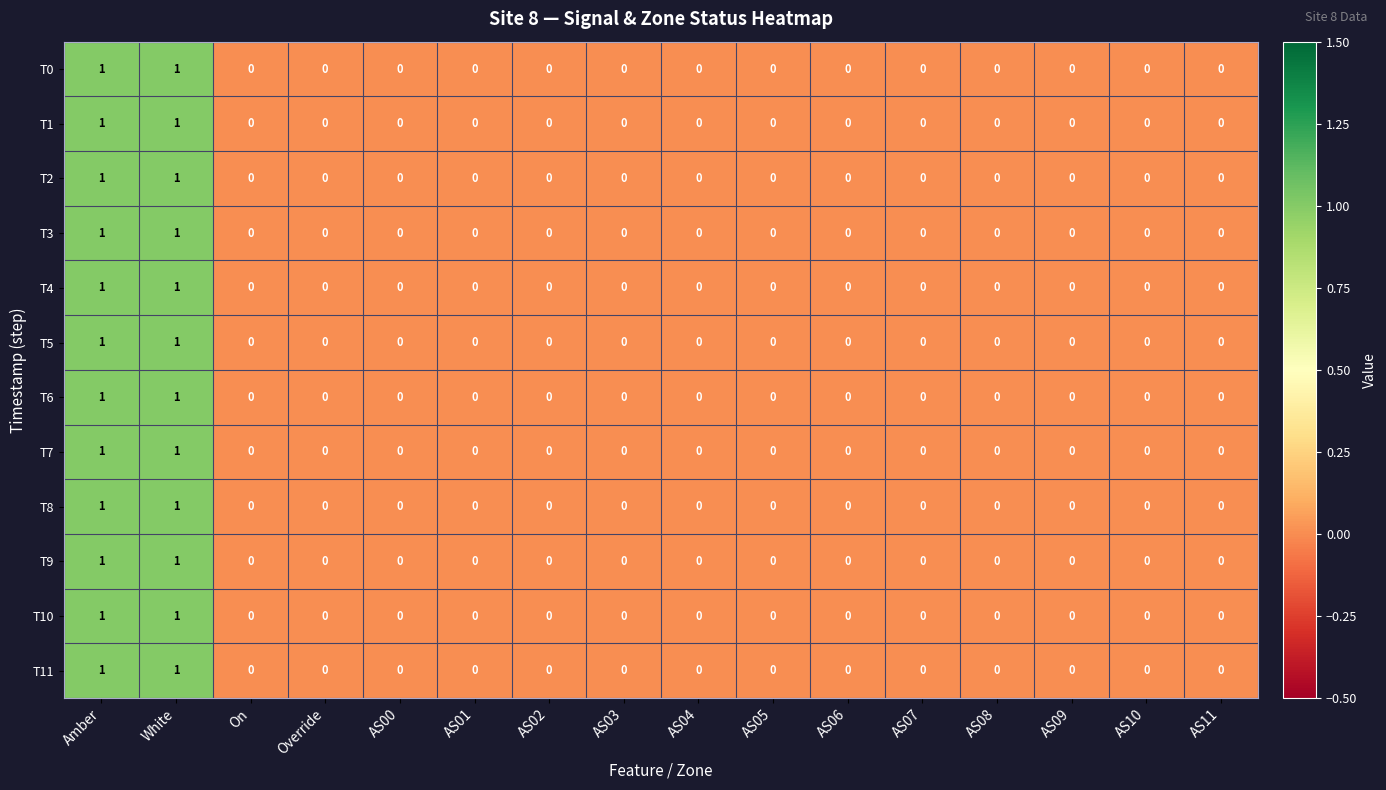

The T8 series shows -1 at AS09. True or false?

False